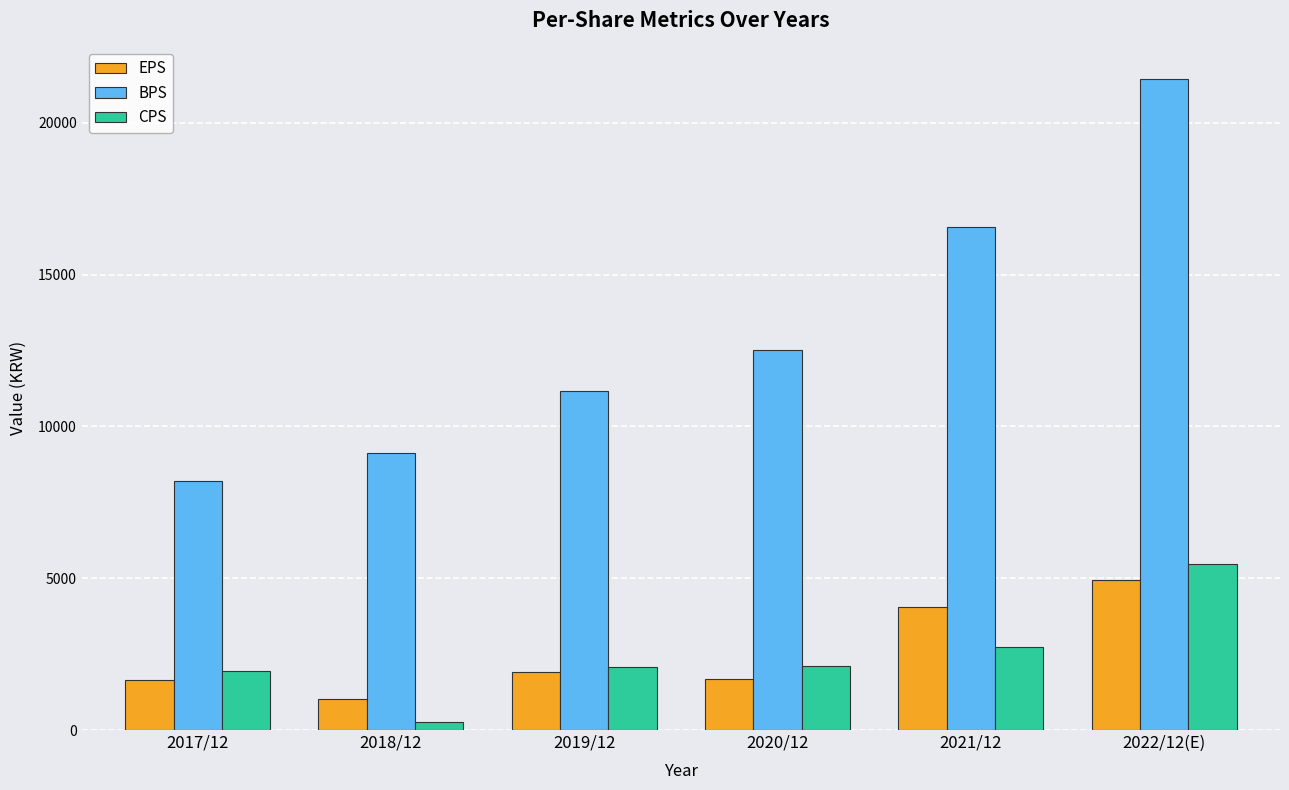

Between 2021/12 and 2022/12(E), which series saw the biggest shift?

BPS